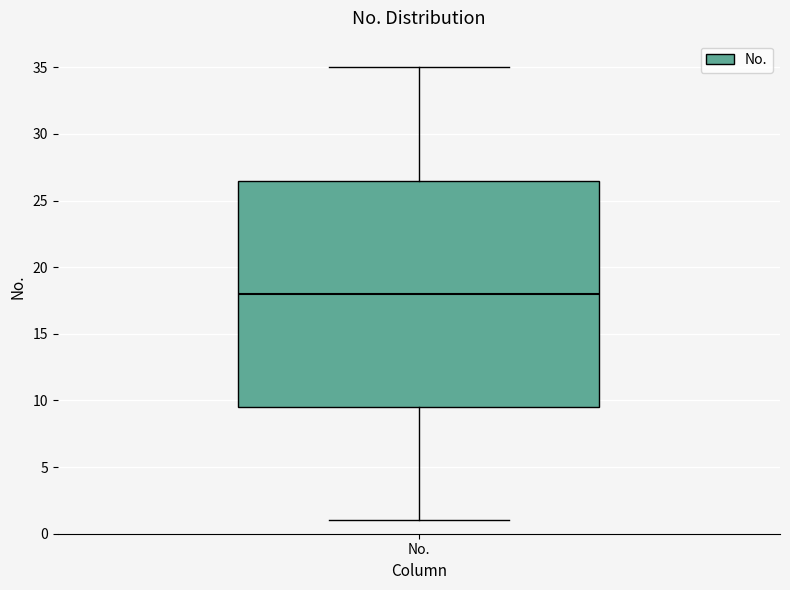

Read this box plot against the y-axis: the position of the median line, the range covered by the box, and the ends of both whiskers. The values are not printed on the chart, so give them approximately, as read against the axis.

median 18.0, box 9.5 to 26.5, whiskers 1.0 to 35.0